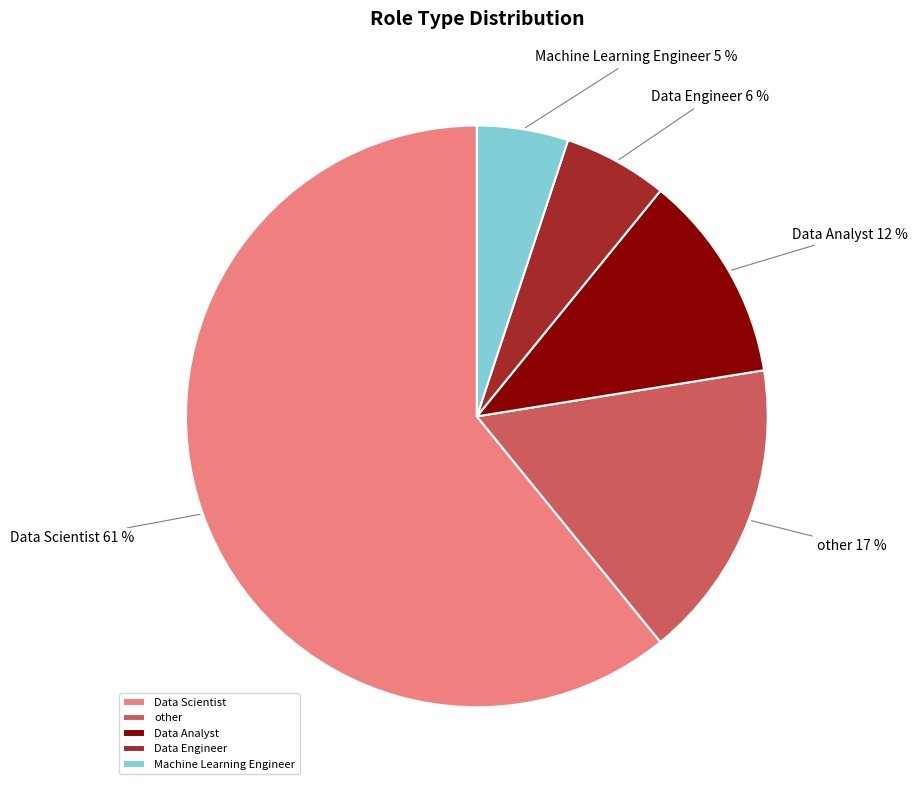

Is it true that Data Scientist is 69% of the pie?

False